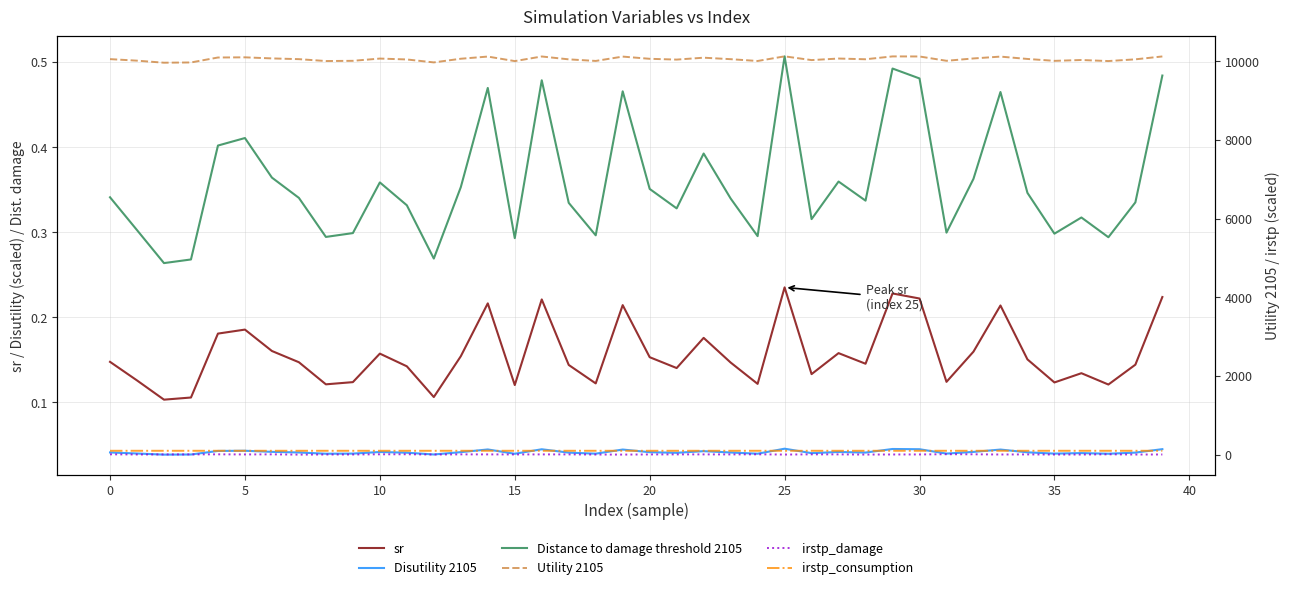

Is the value of Disutility 2105 at 26 greater than the value of Utility 2105 at 5?

No